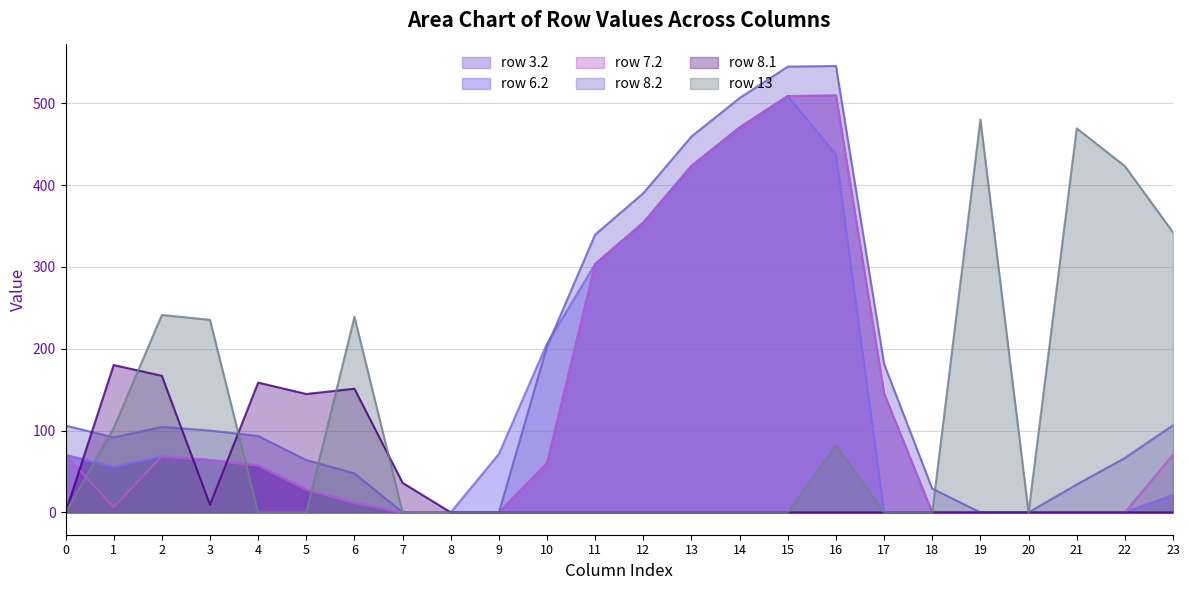

Which series changed the most between 0 and 2?

row 13